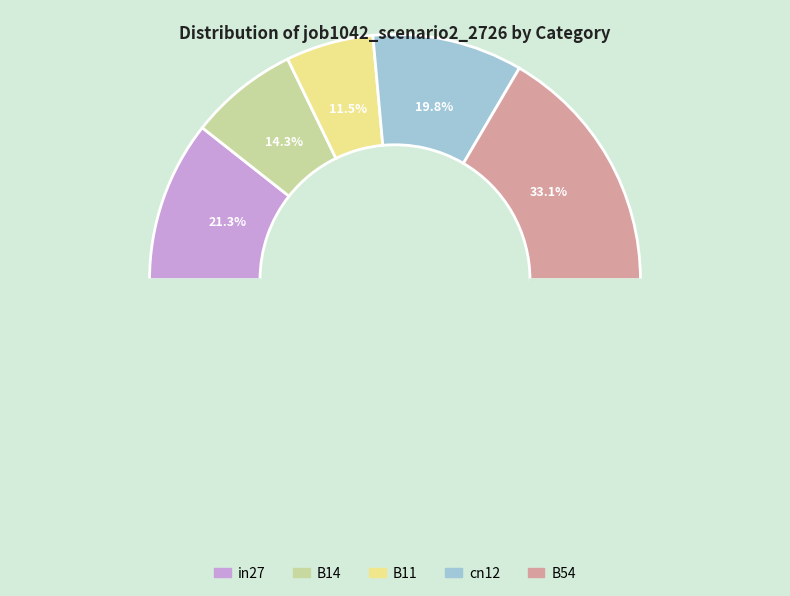

To the nearest percent, what is the difference between the largest and smallest slice percentages?

22%